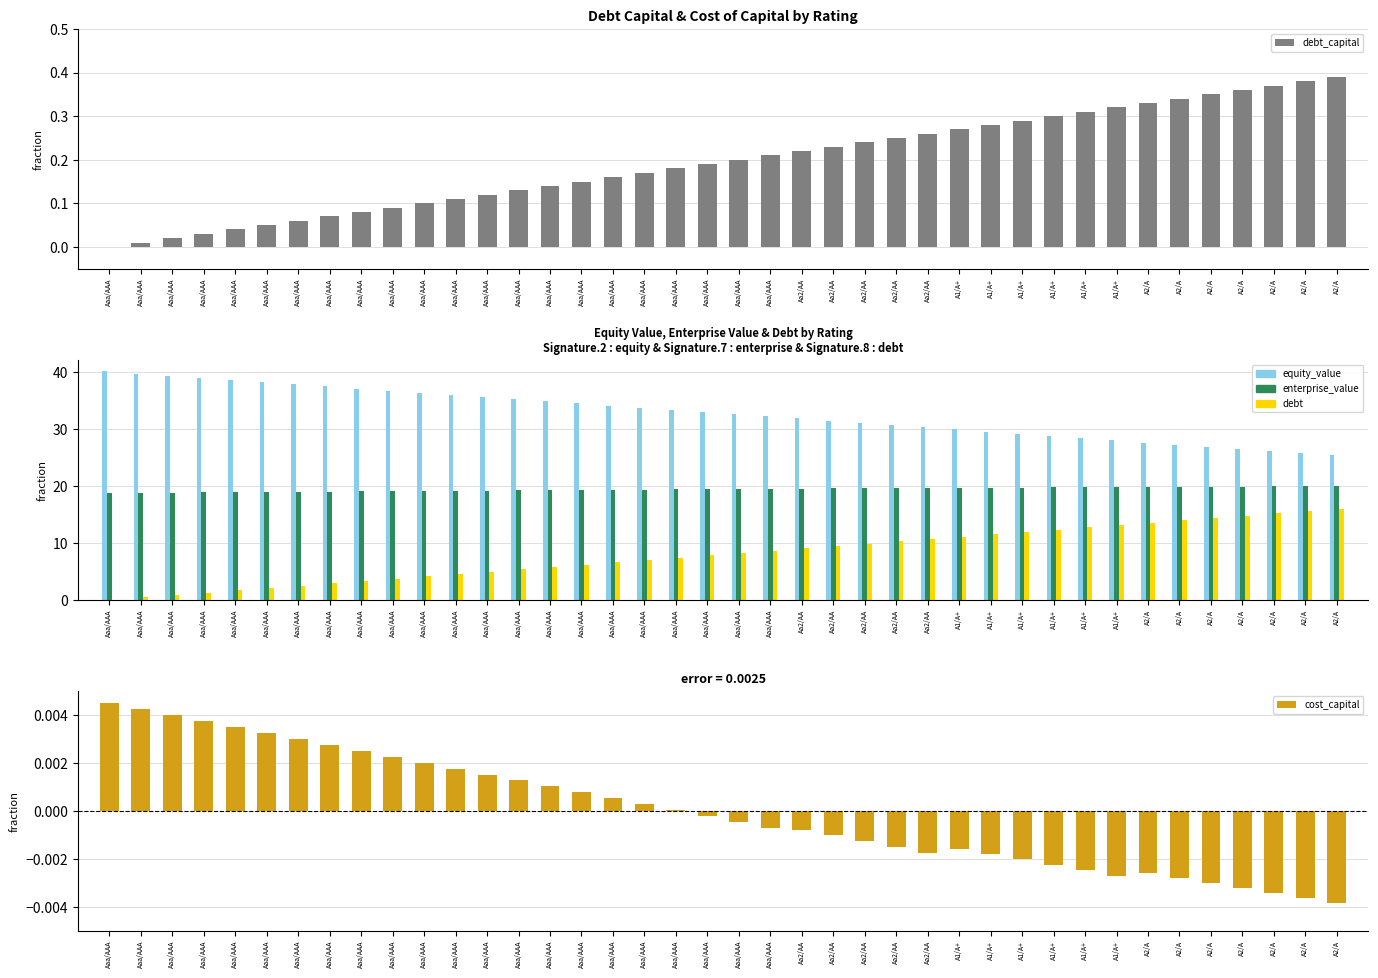

The cost_capital series shows -0.0 at A1/A+. True or false?

False